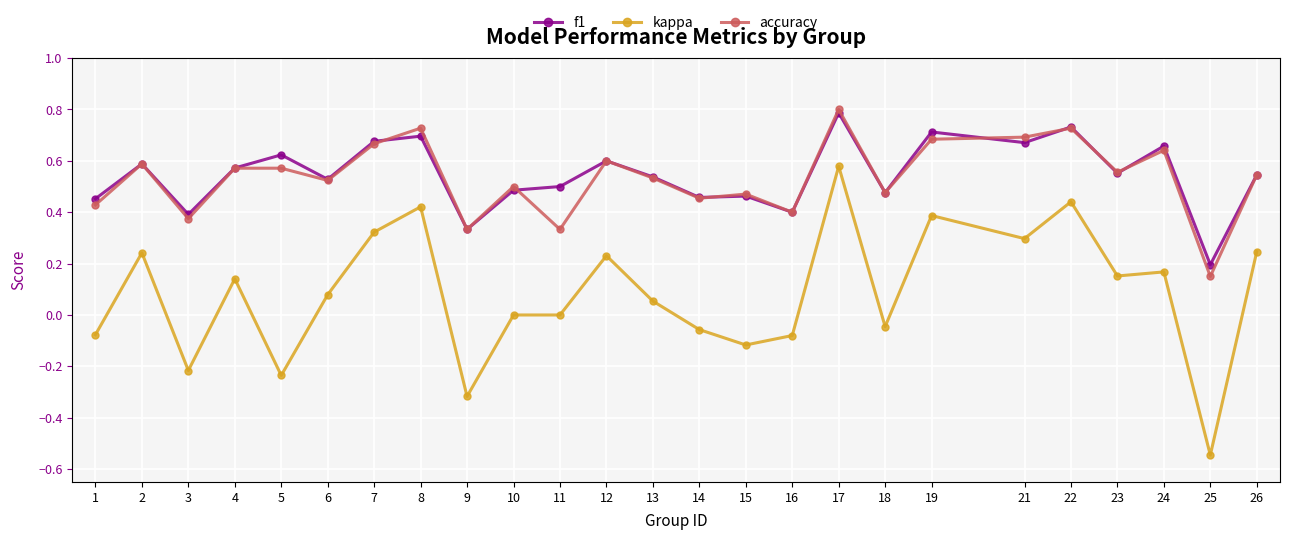

Which series has the widest spread of values?

kappa